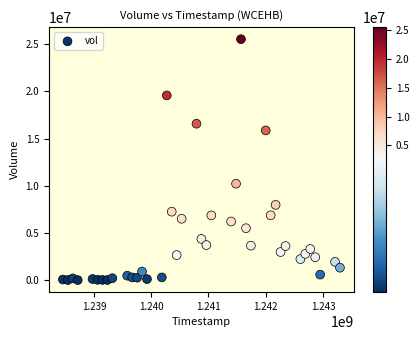

What is the range of X values (max minus min)?

4838400